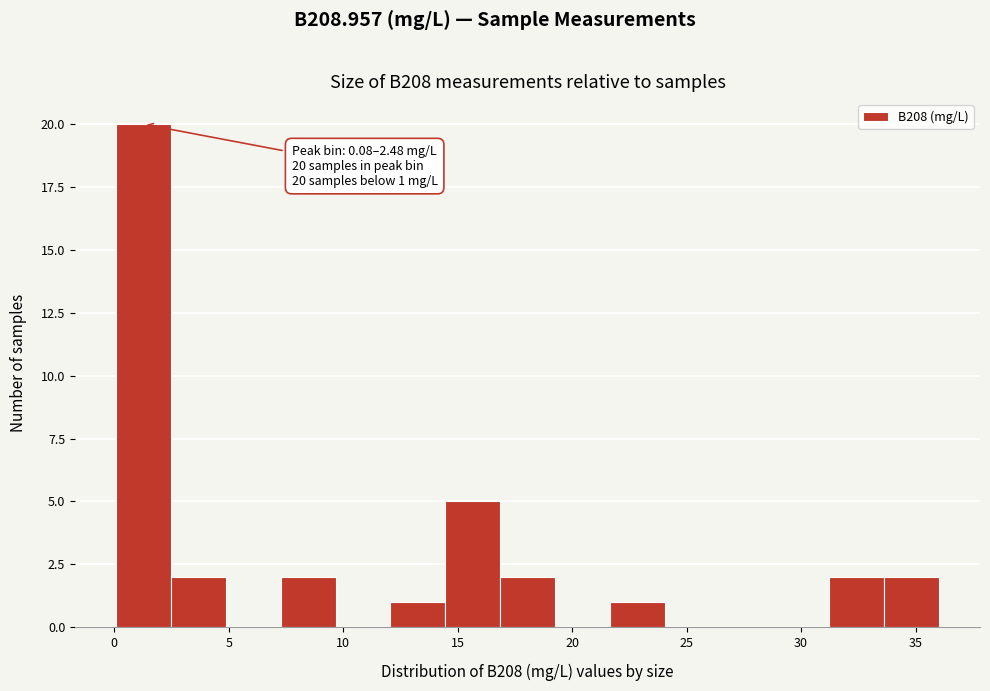

Over which range of the x-axis is the bar tallest?

0.0 to 2.5